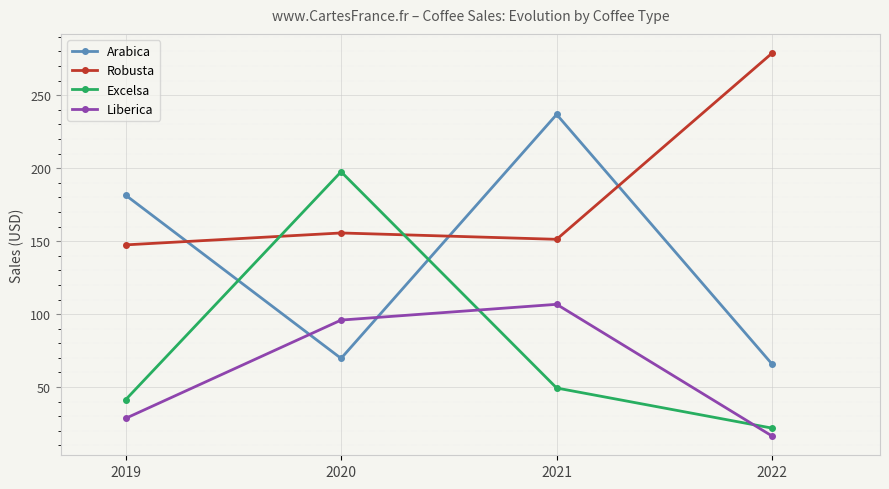

At which label does Robusta reach its peak?

2022